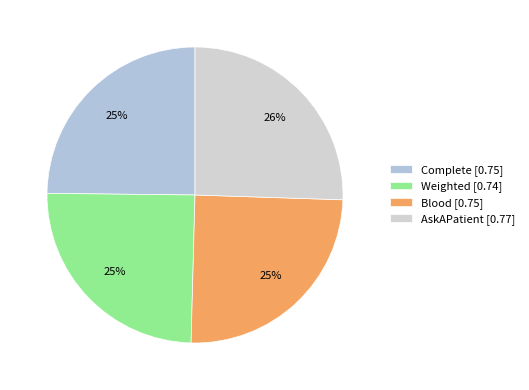

How many slices are in this pie chart?

4